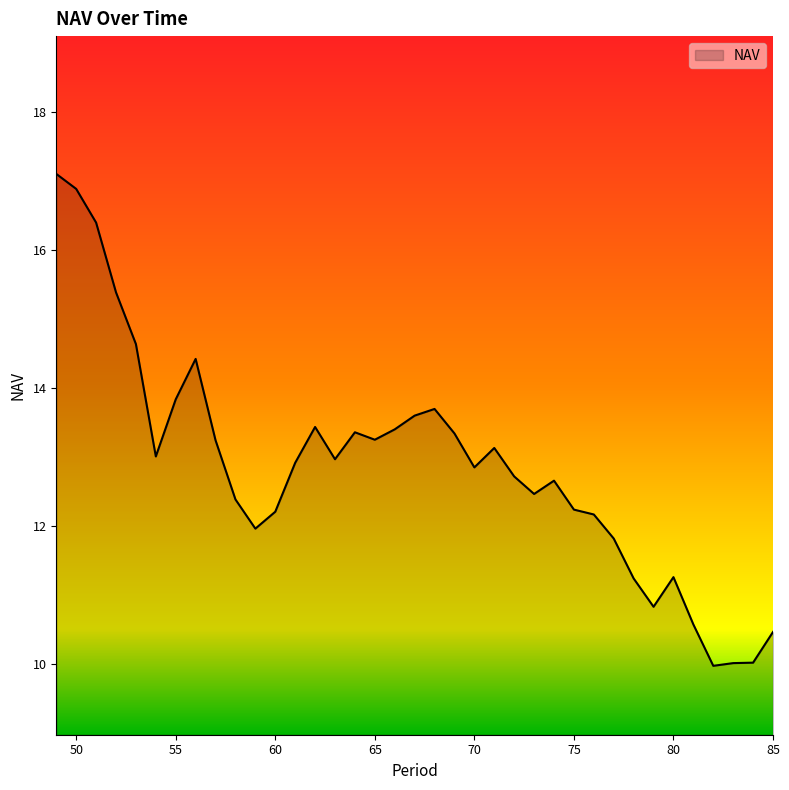

What is the maximum value shown in the chart?

17.1